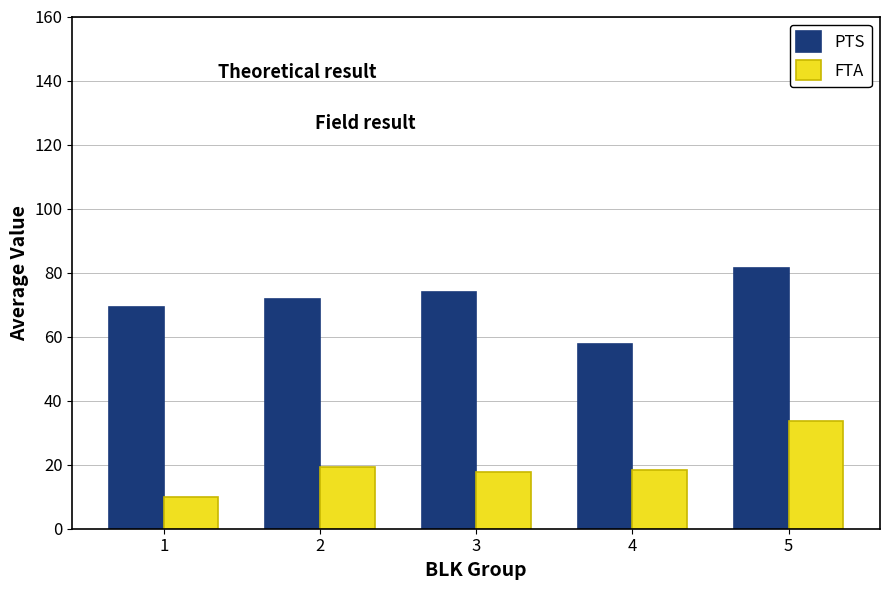

At which category is the sum across all series the highest?

5